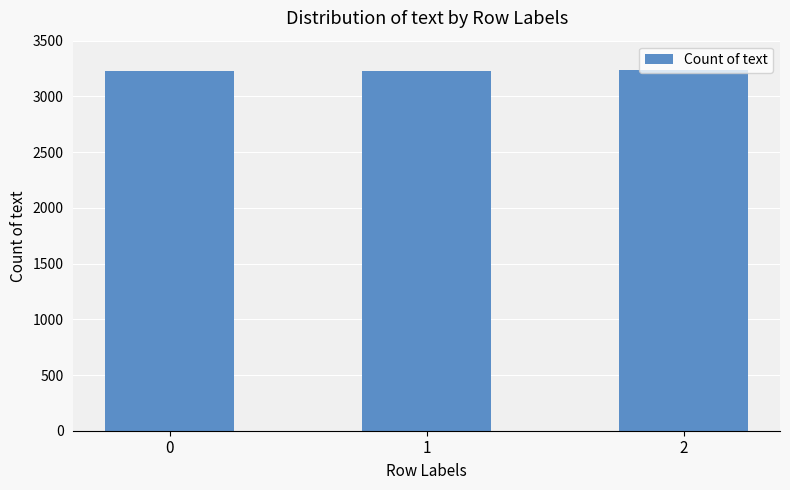

Does the chart contain stacked bars?

No